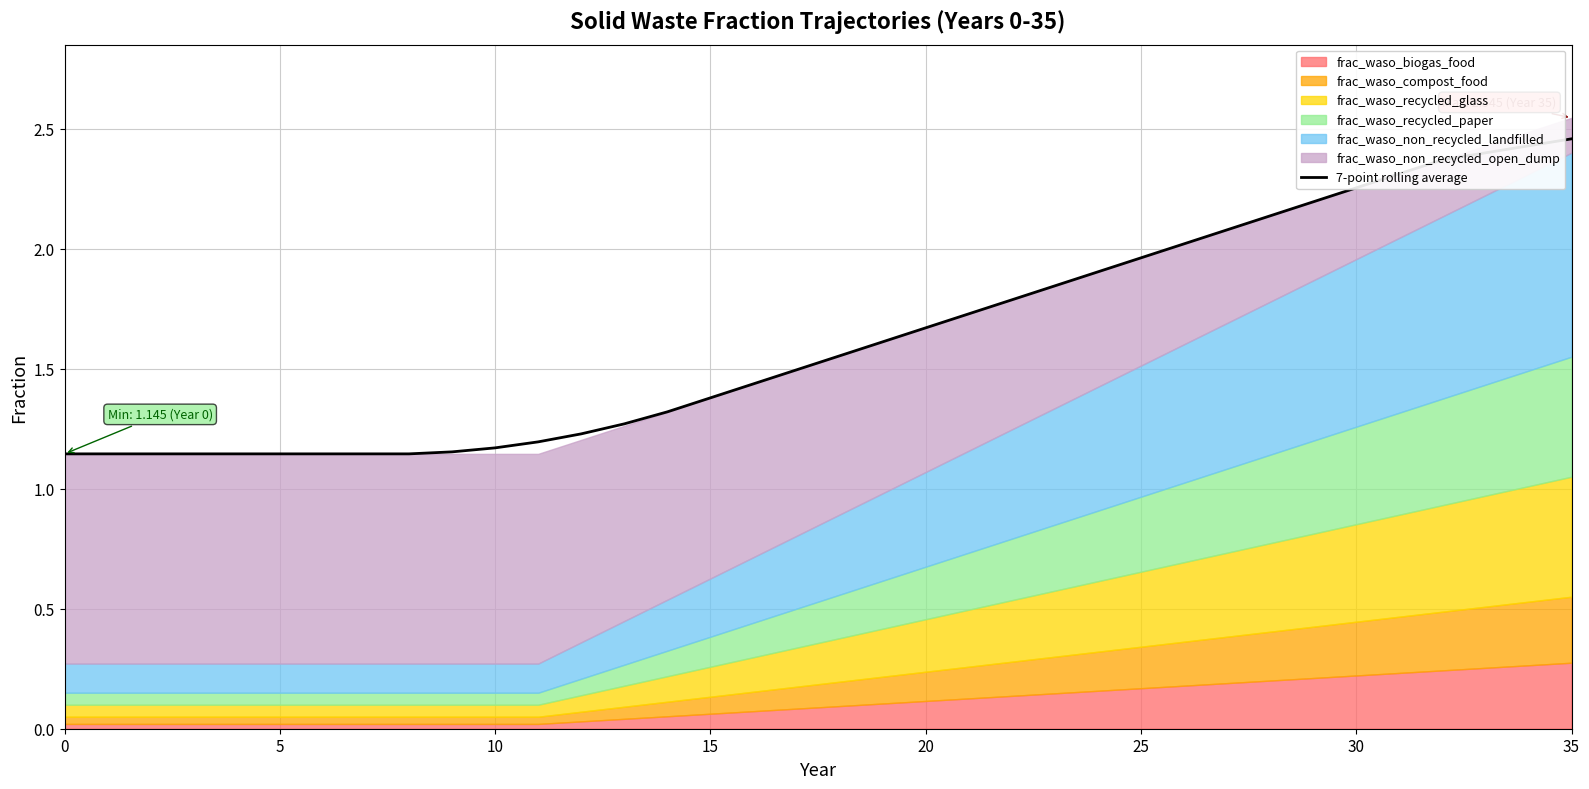

Approximately how many times larger is the value at 13 compared to 11?

1.1